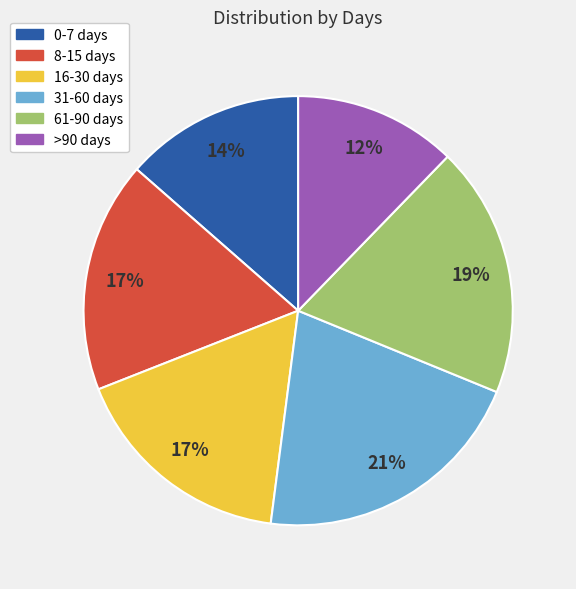

How many slices are in this pie chart?

6